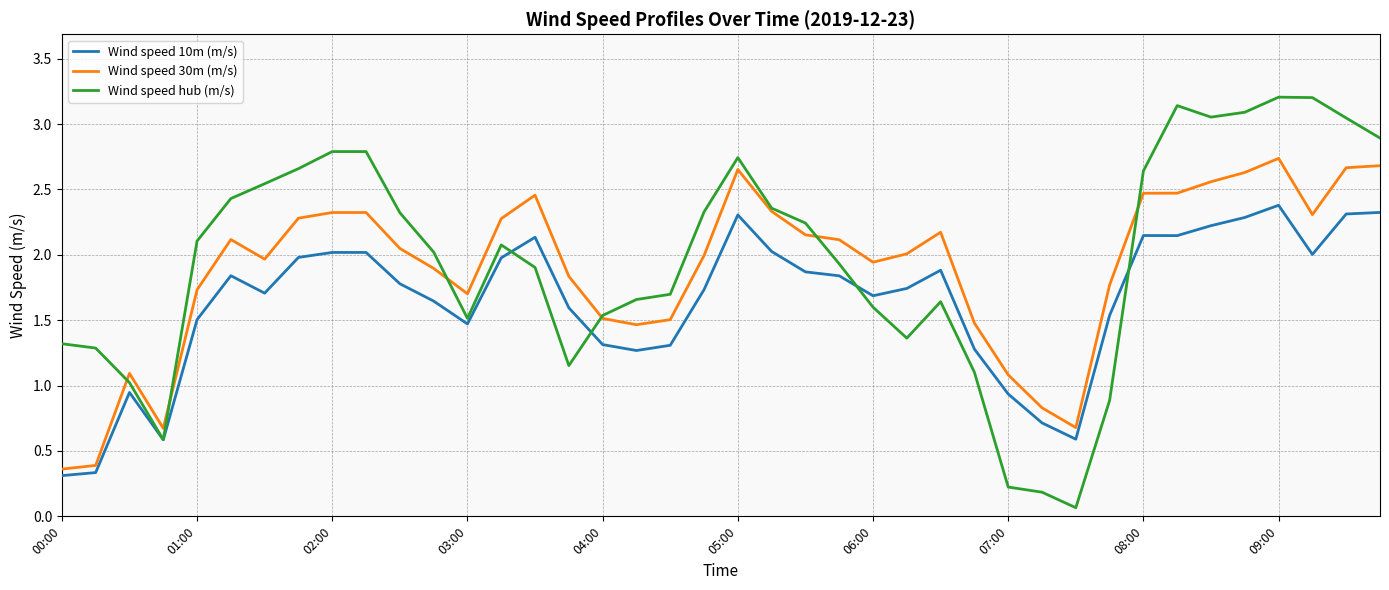

Rank the series by their maximum value, from highest to lowest.

Wind speed hub (m/s), Wind speed 30m (m/s), Wind speed 10m (m/s)